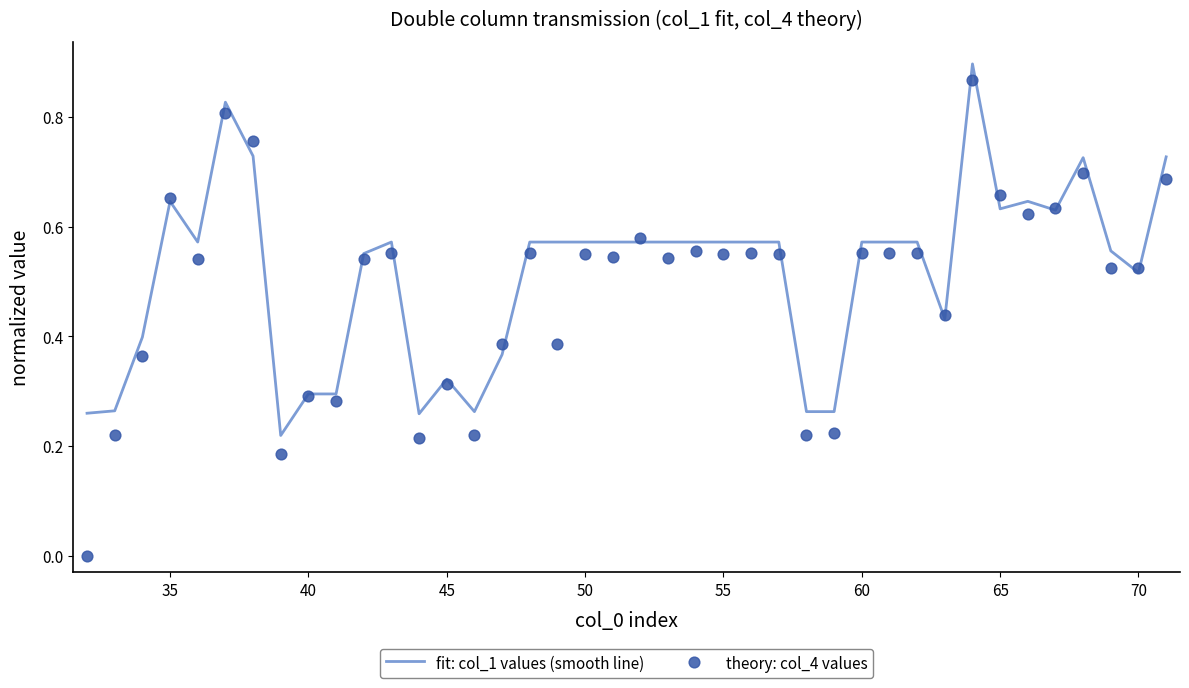

Which series has the largest total across all categories?

fit: col_1 values (smooth line)